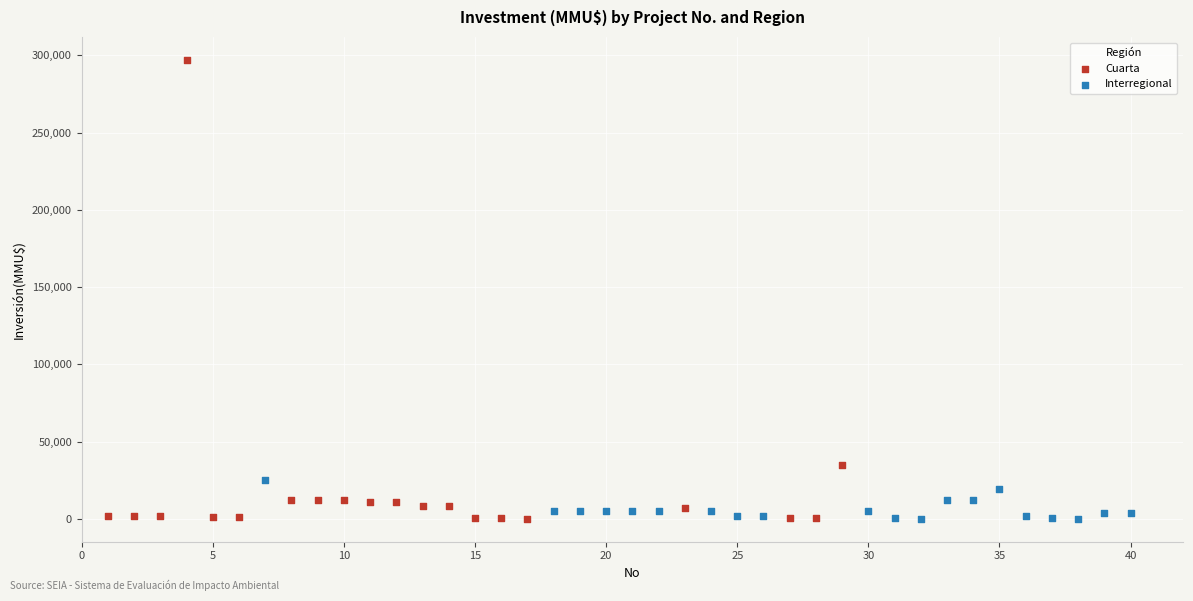

What are all the series names shown in the legend?

Cuarta, Interregional